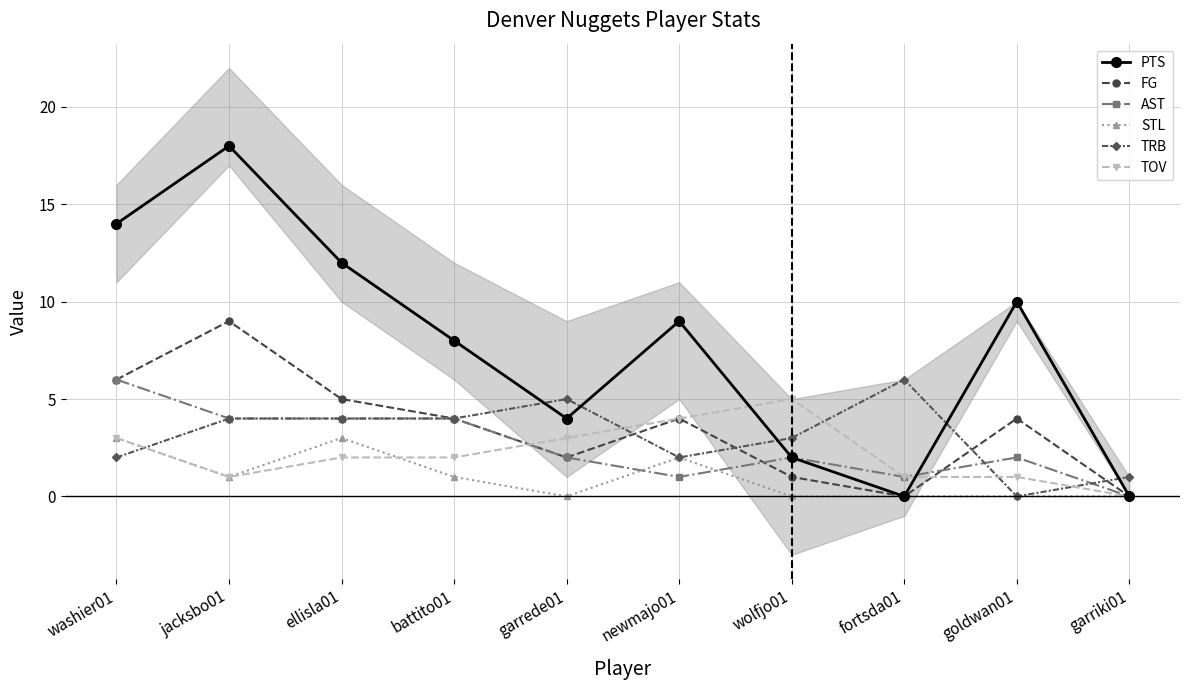

What is the value of the TOV point at the 2nd from the left?

1